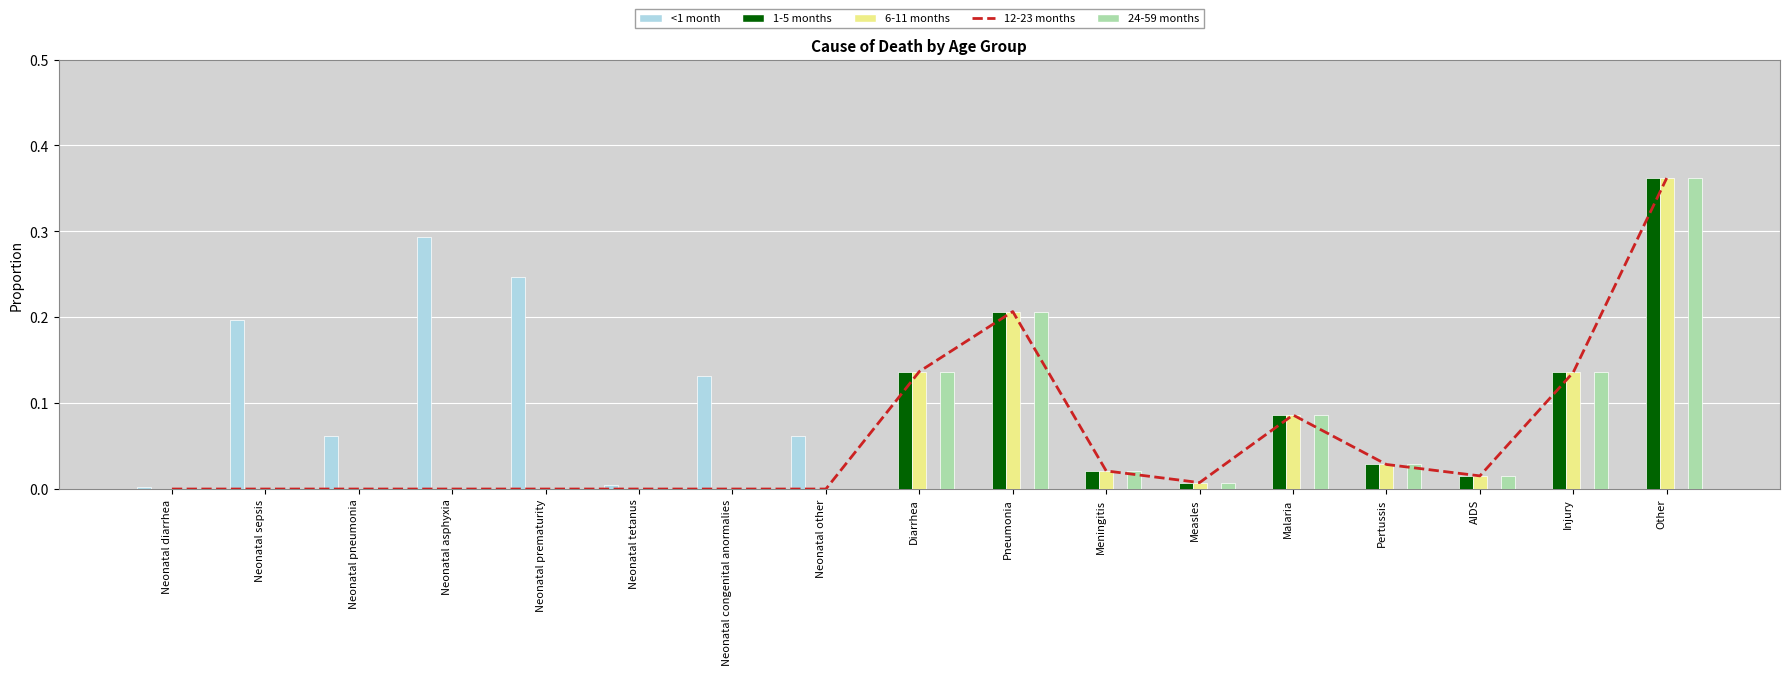

Rank the categories by 1-5 months value from lowest to highest.

Neonatal diarrhea, Neonatal sepsis, Neonatal pneumonia, Neonatal asphyxia, Neonatal prematurity, Neonatal tetanus, Neonatal congenital anormalies, Neonatal other, Measles, AIDS, Meningitis, Pertussis, Malaria, Injury, Diarrhea, Pneumonia, Other